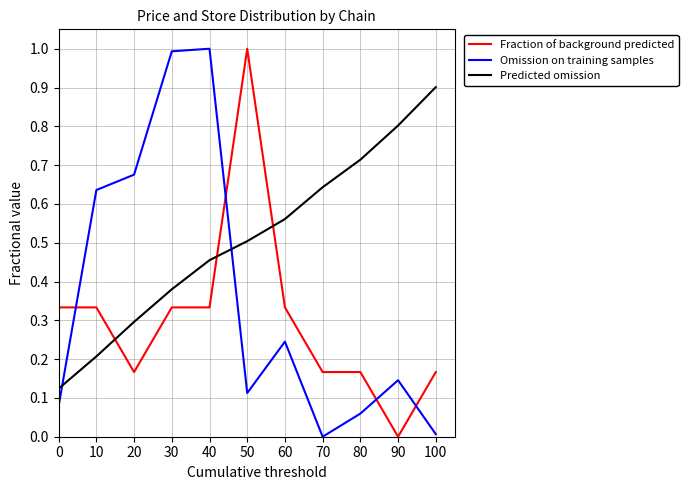

How many positive values does the Fraction of background predicted series have?

10